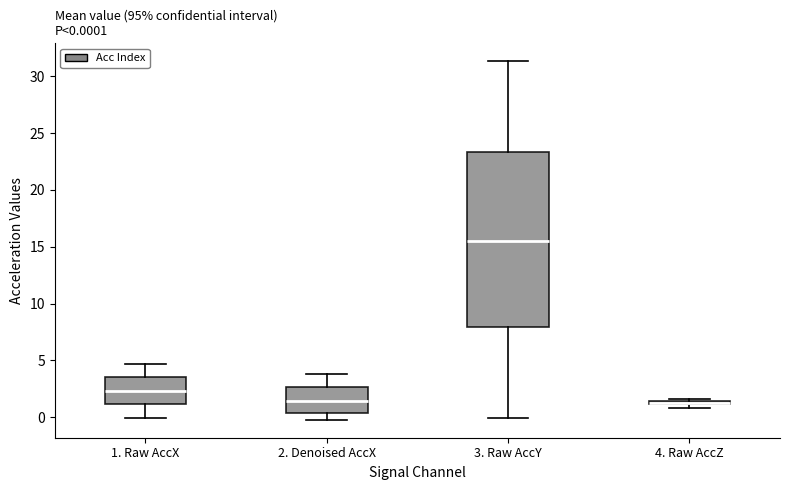

Which box has the highest median line?

3. Raw AccY